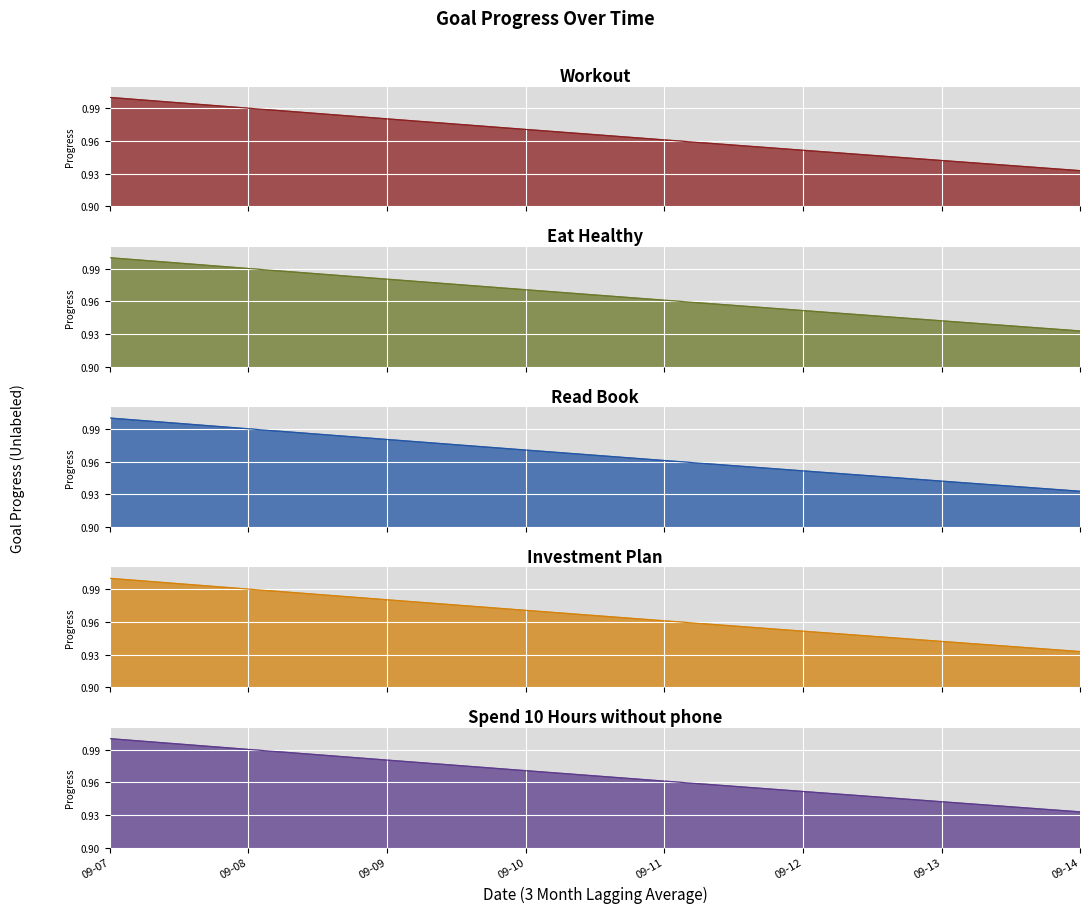

How many lines are shown in the chart?

5